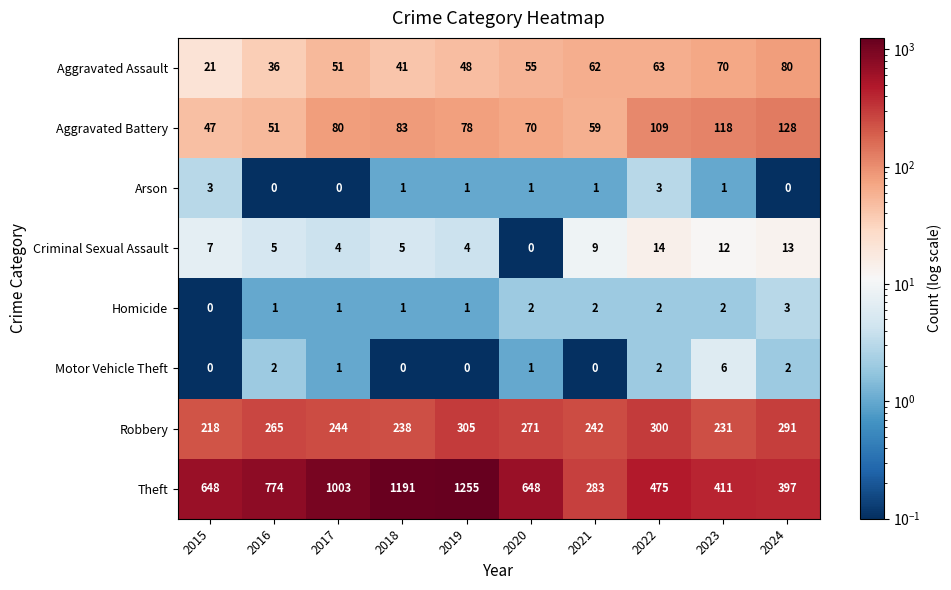

At how many categories does at least one series exceed 236?

10